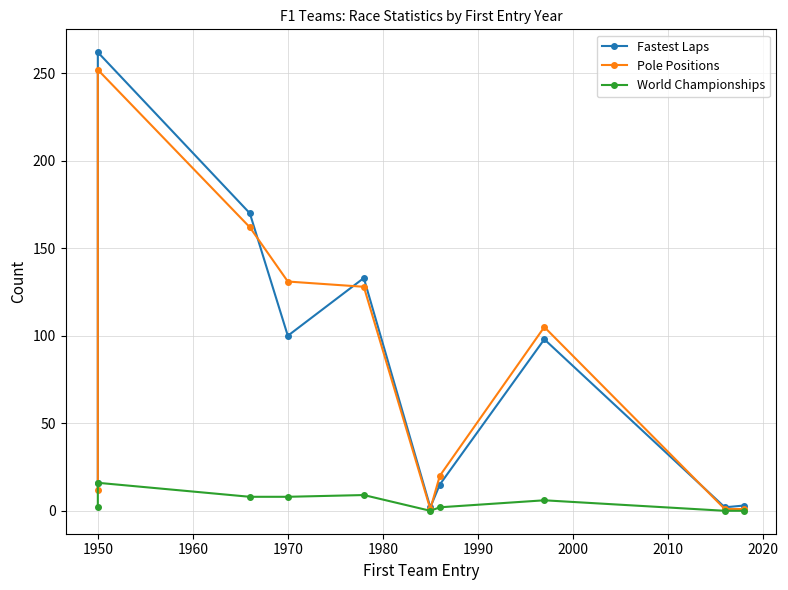

How many lines are shown in the chart?

3